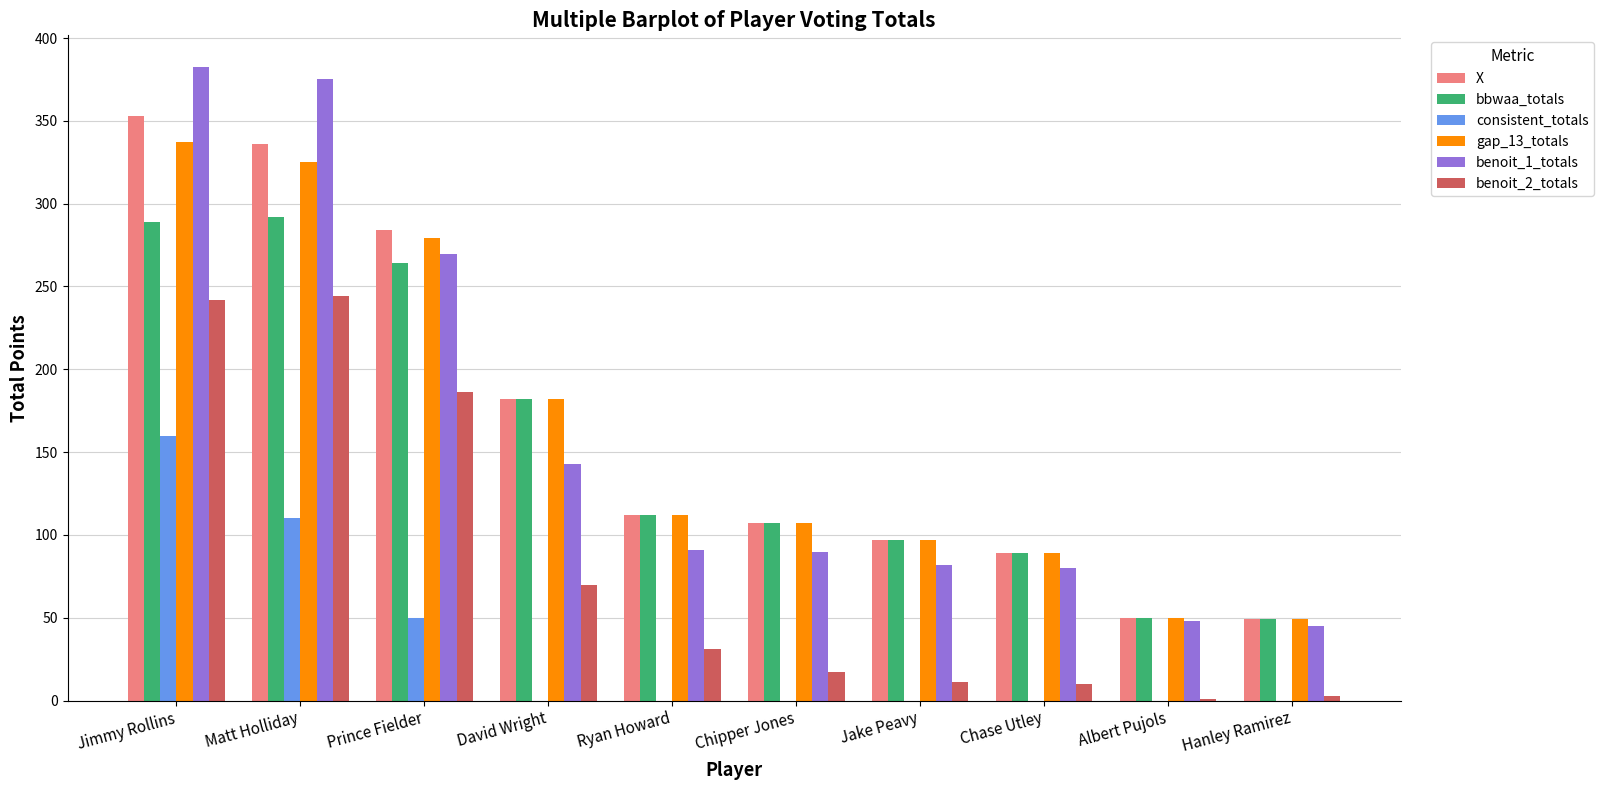

Are the bars horizontal?

No